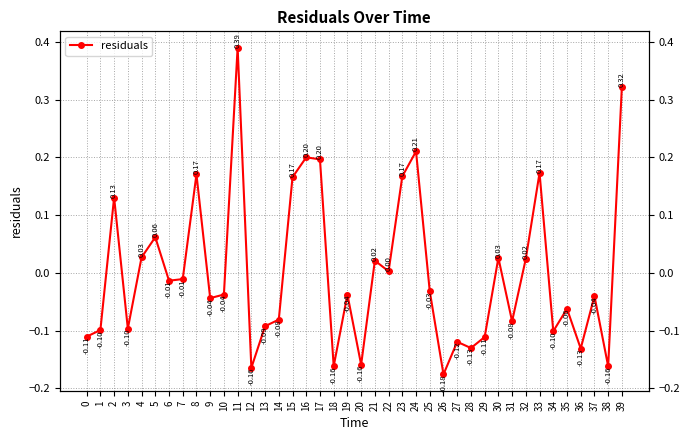

The value at 35 is -0.1. True or false?

True